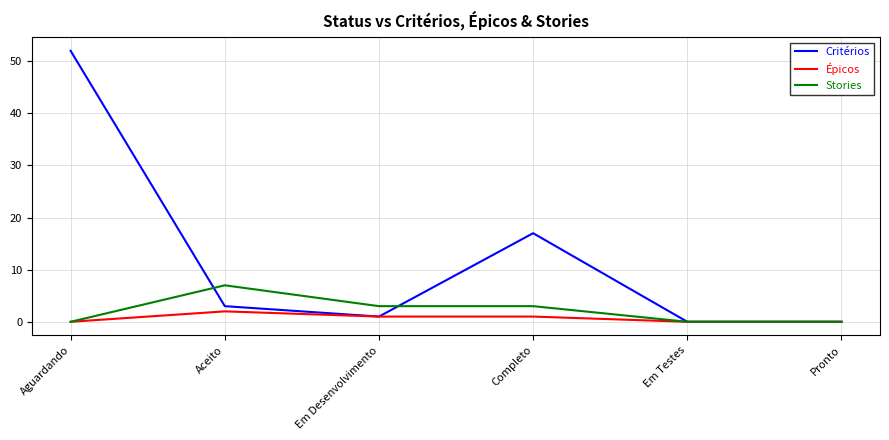

At which category does the chart reach its peak across all series?

Aguardando